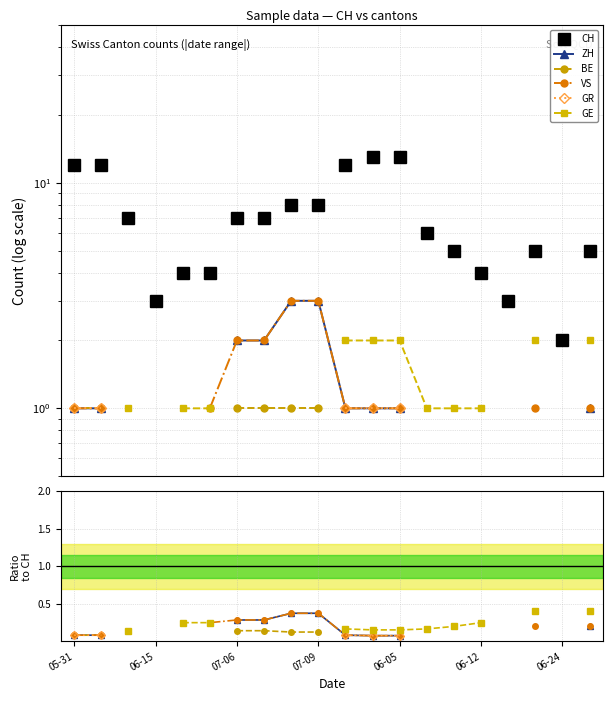

True or false: GR and BE cross at least once.

False